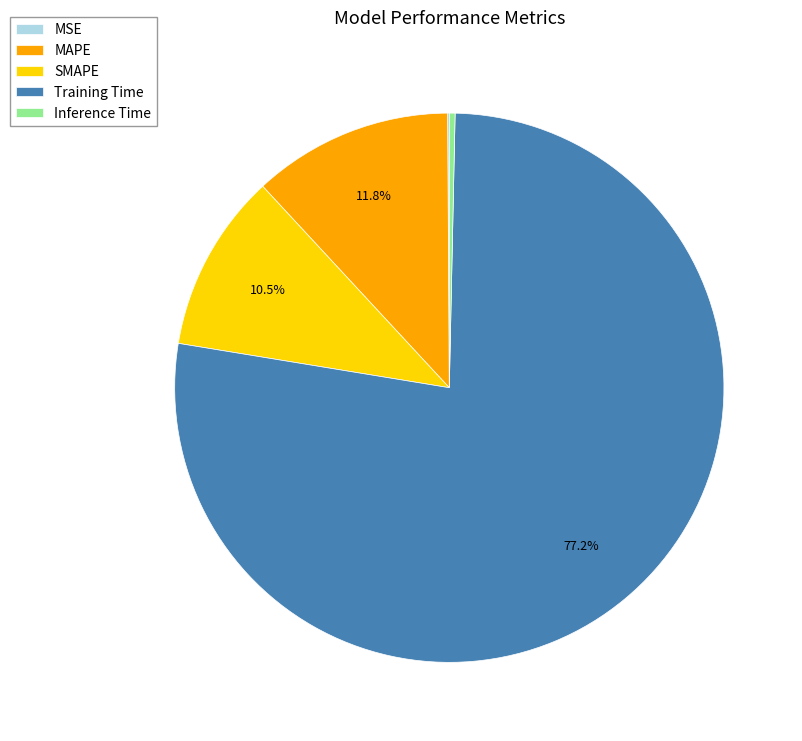

What is the total percentage of SMAPE and MAPE?

22.3%